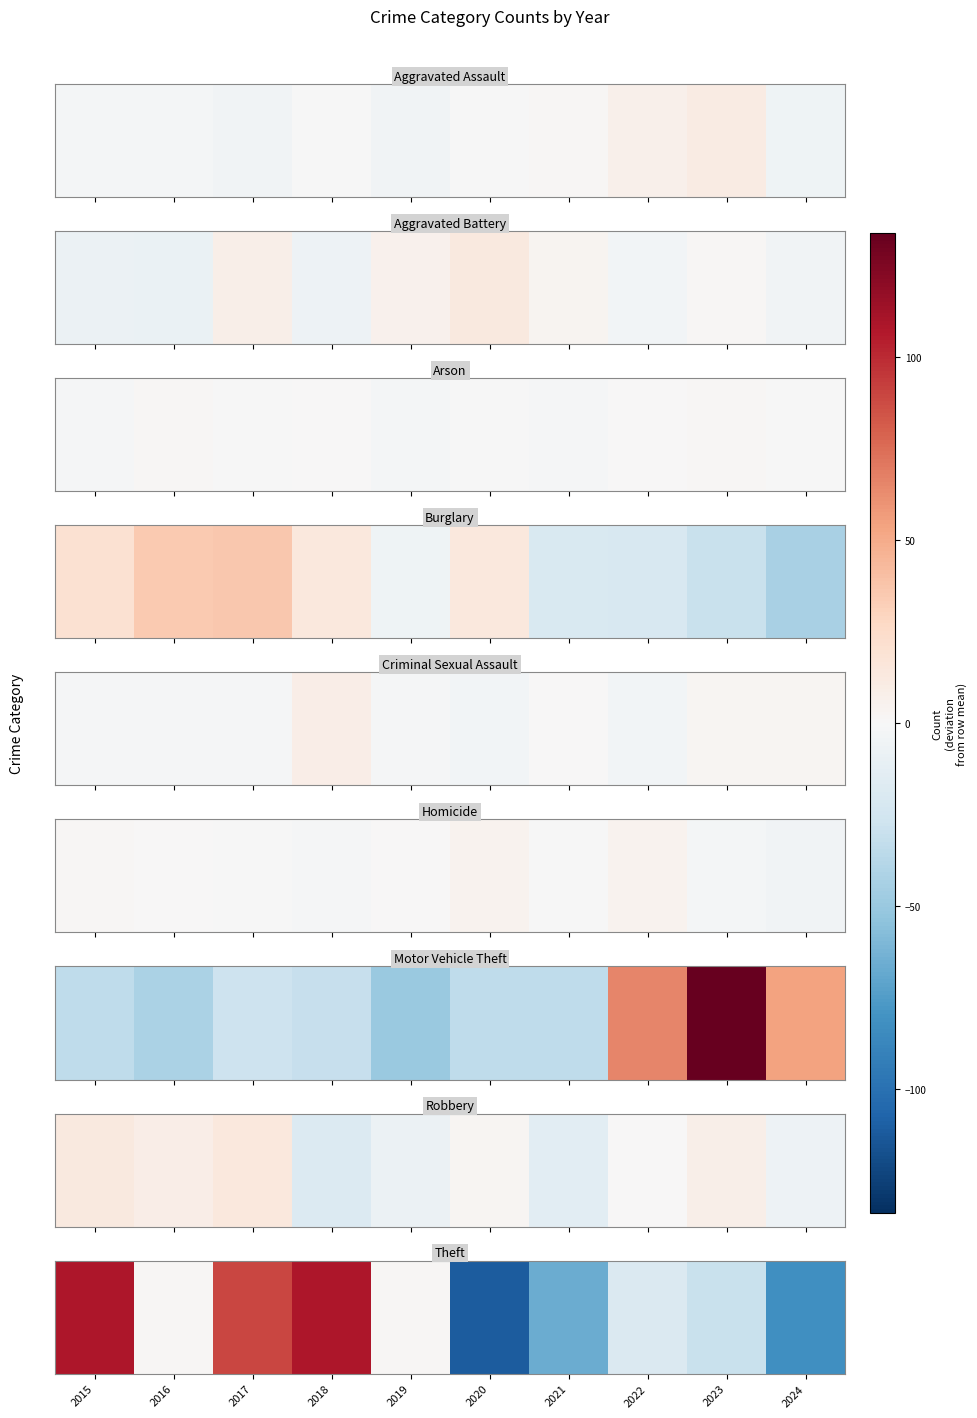

At which category does the chart reach its minimum across all series?

2020